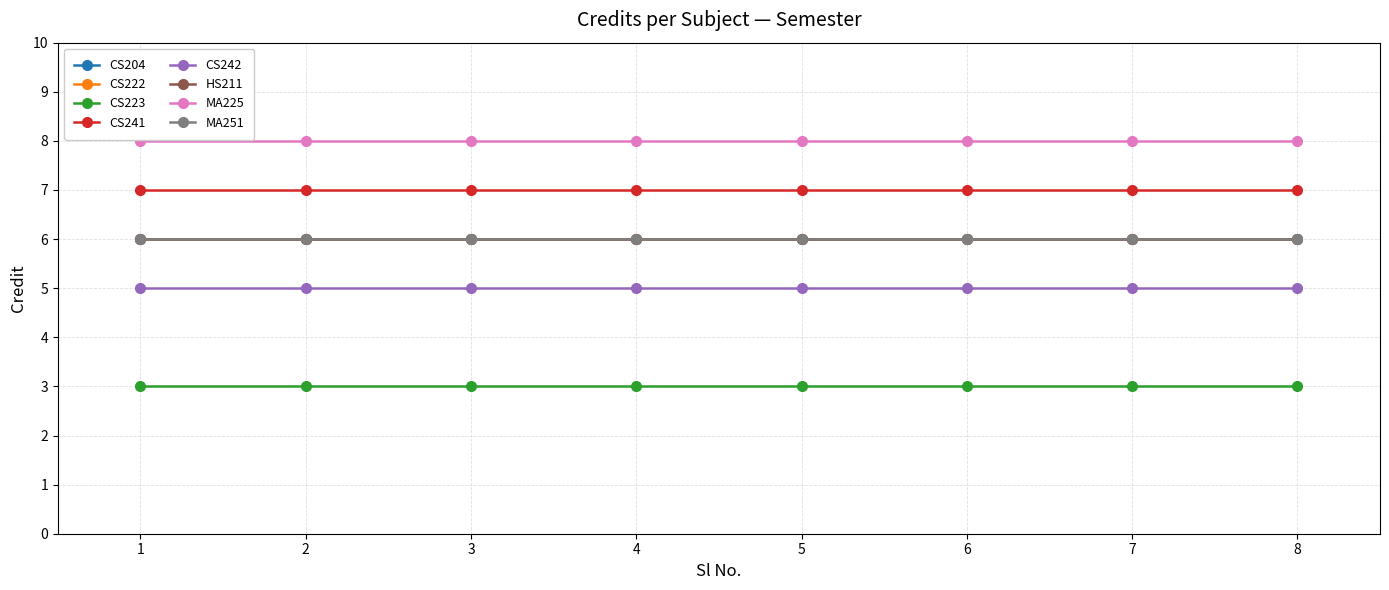

Reading right to left, what are all the values shown in this chart?

6	8	6	5	7	3	6	6